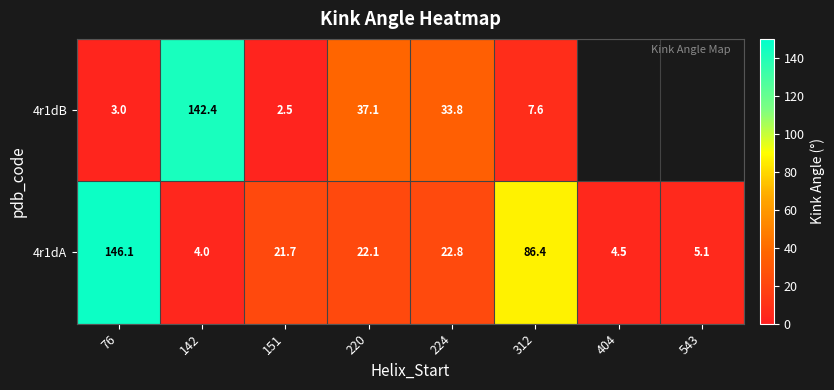

Which category has the highest value across all series?

76